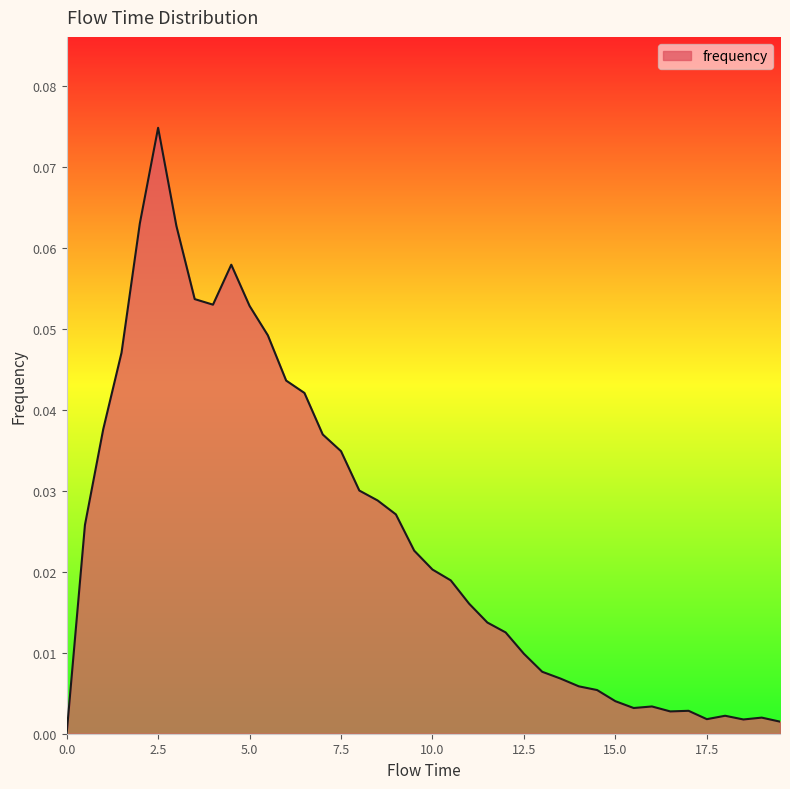

Count the number of data series in this chart.

1